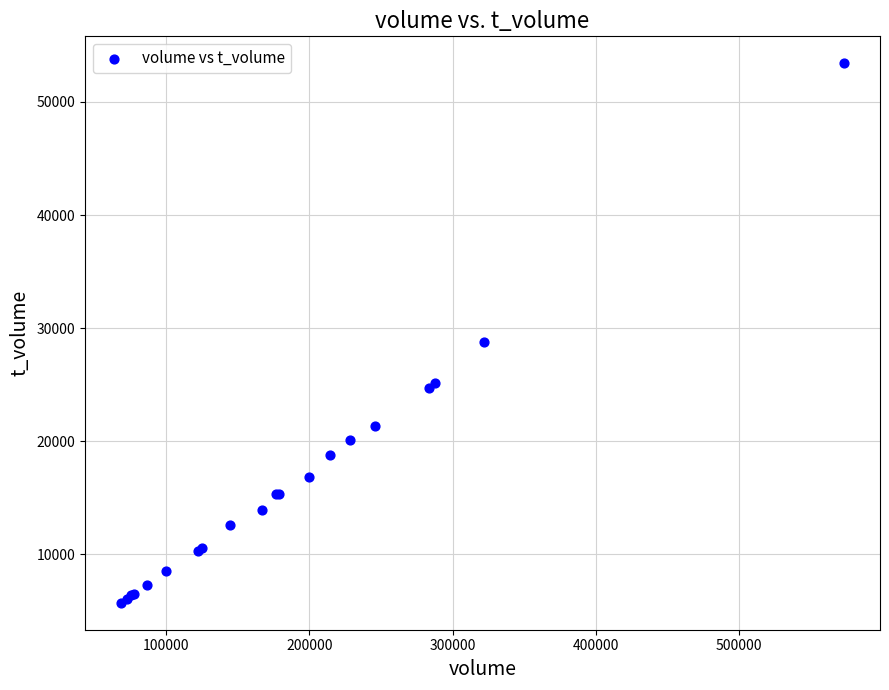

What Y value in the scatter plot is closest to 29567?

28784